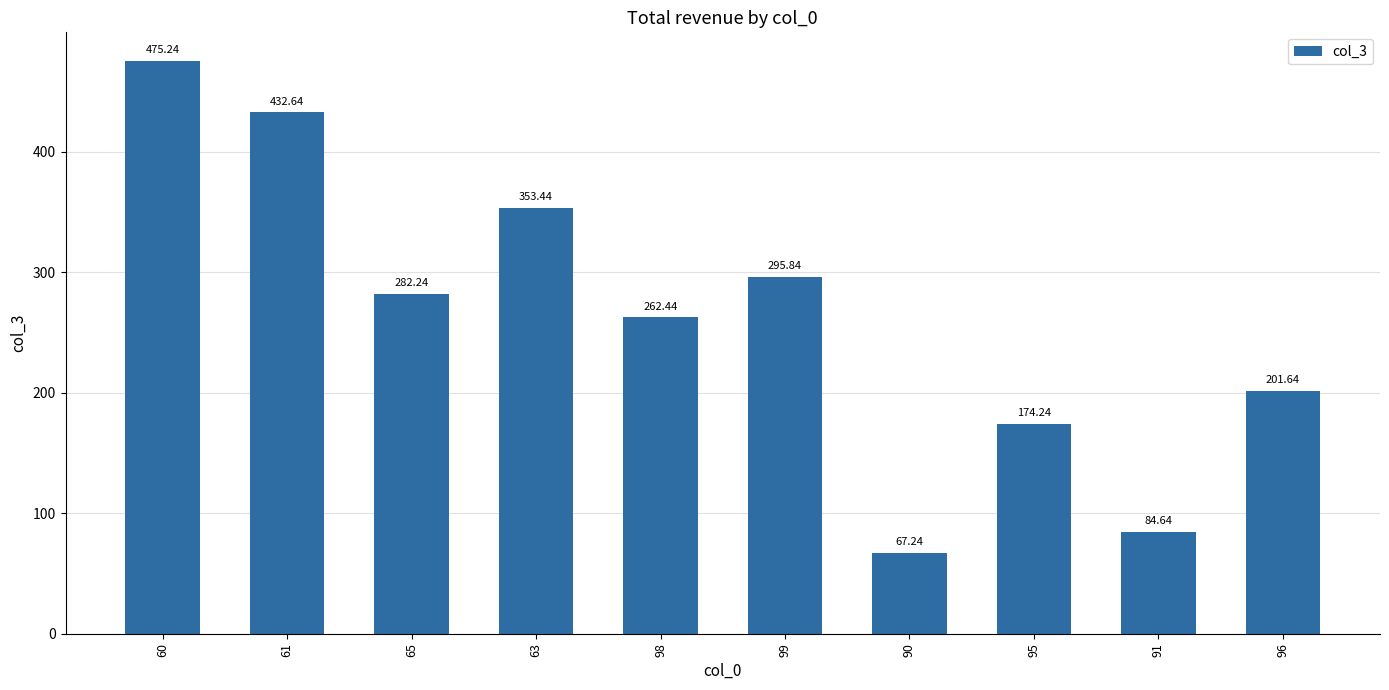

What is the change in value from 90 to 95?

+107.0